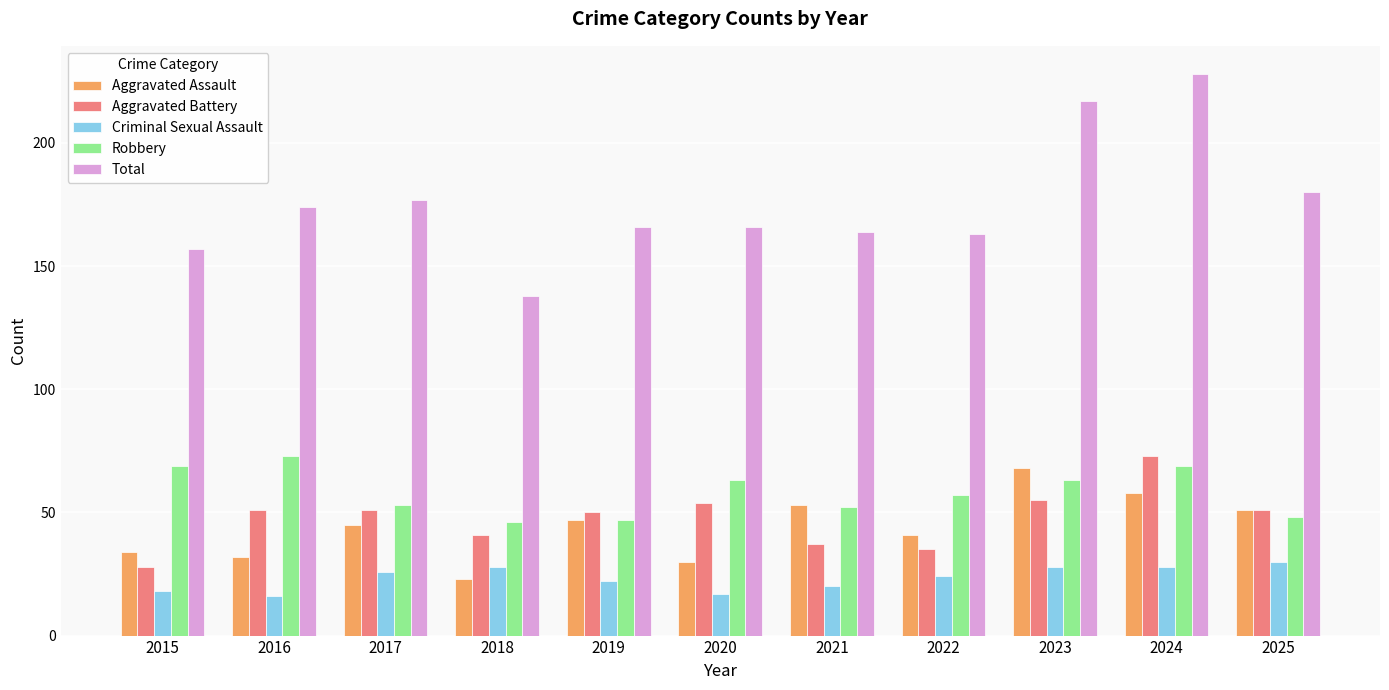

How many bars are there in total?

55